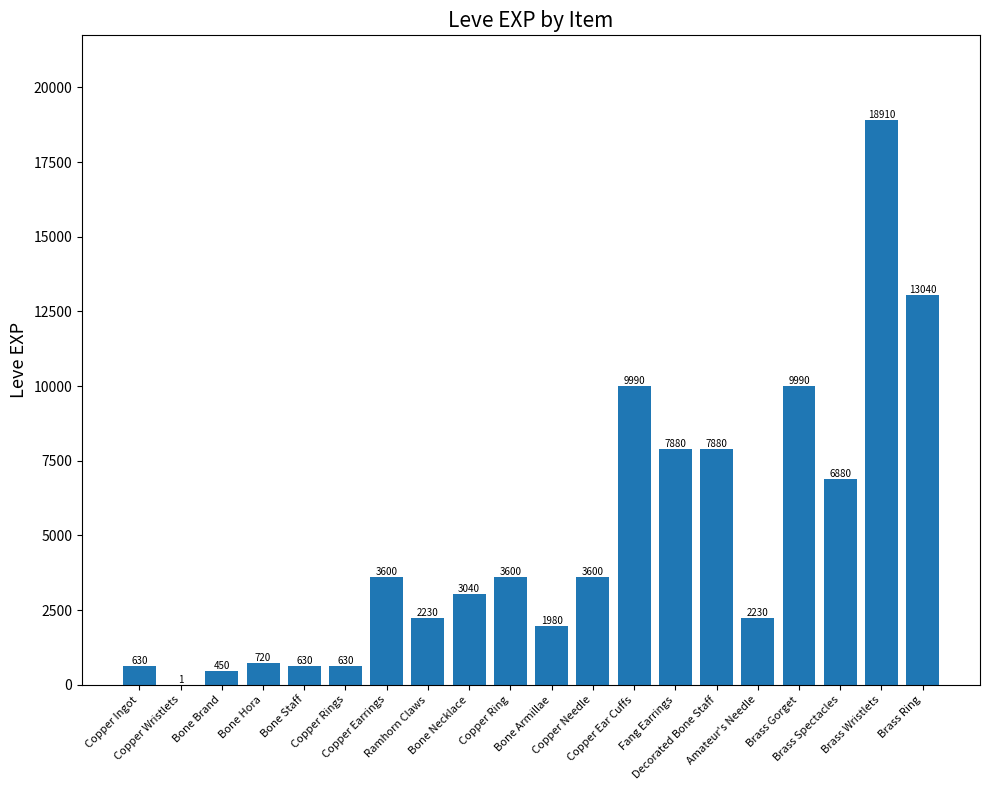

What is the approximate value at Brass Gorget?

9990